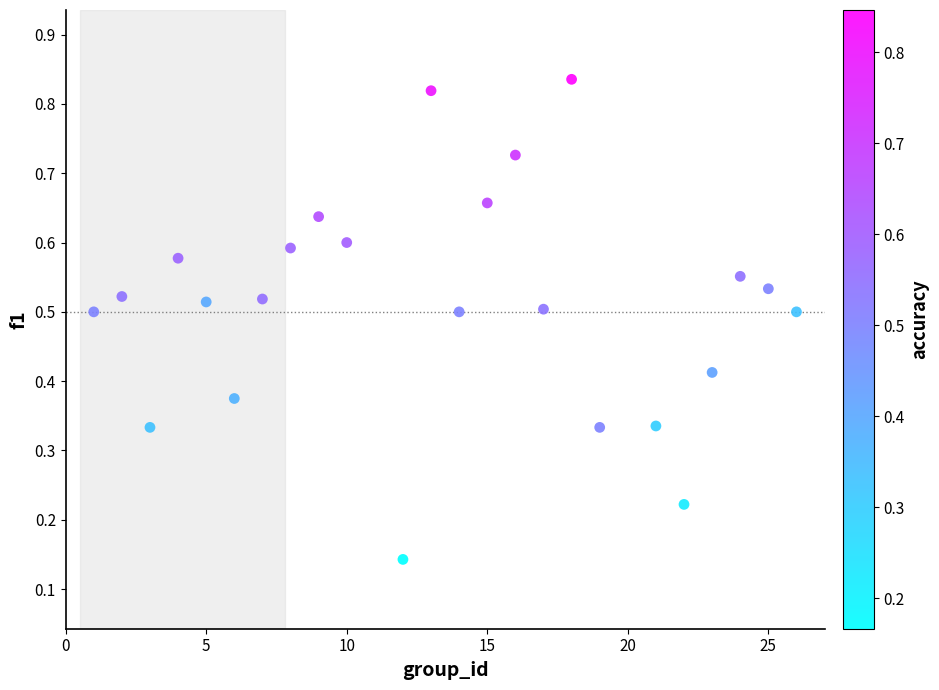

What is the range of X values (max minus min)?

25.0